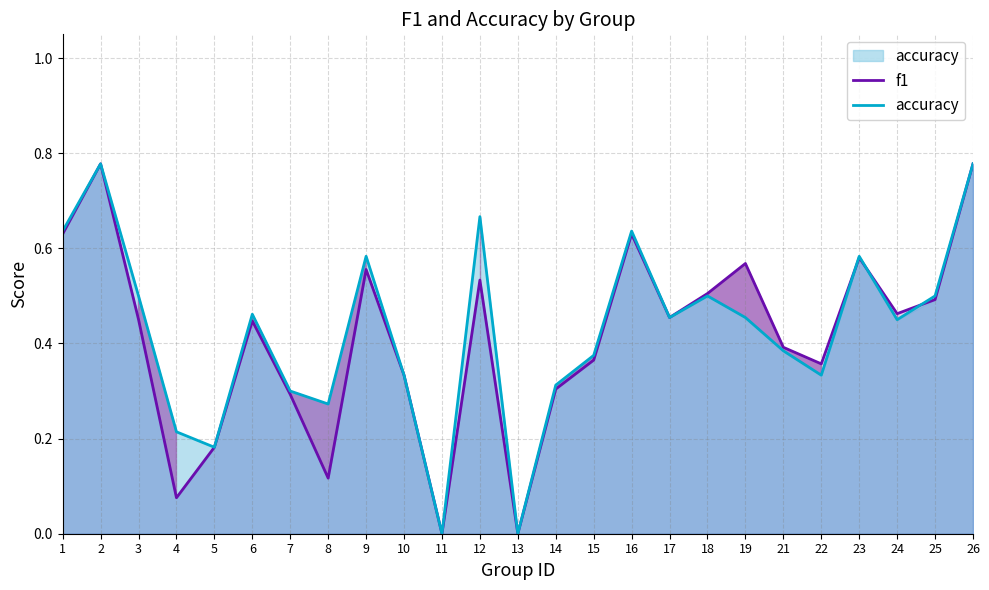

At which label does accuracy reach its peak?

2